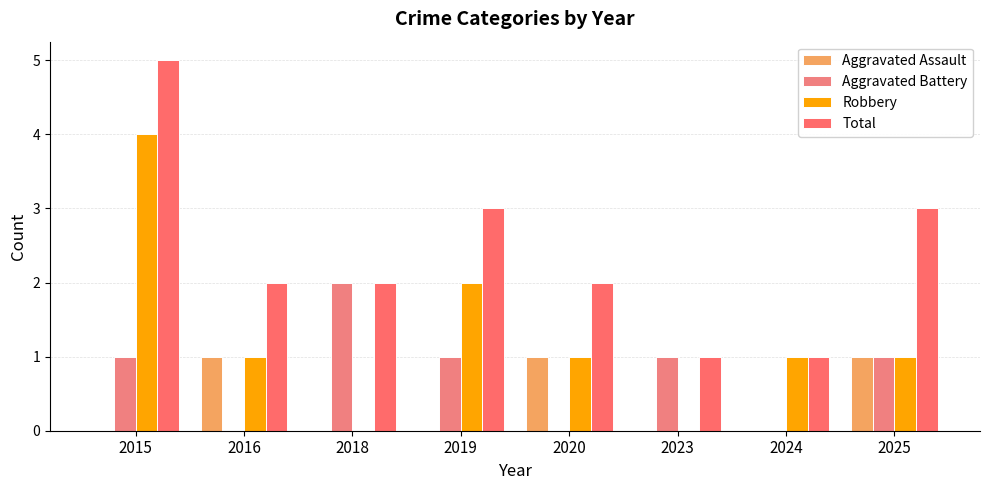

How many categories are shown in the chart?

8